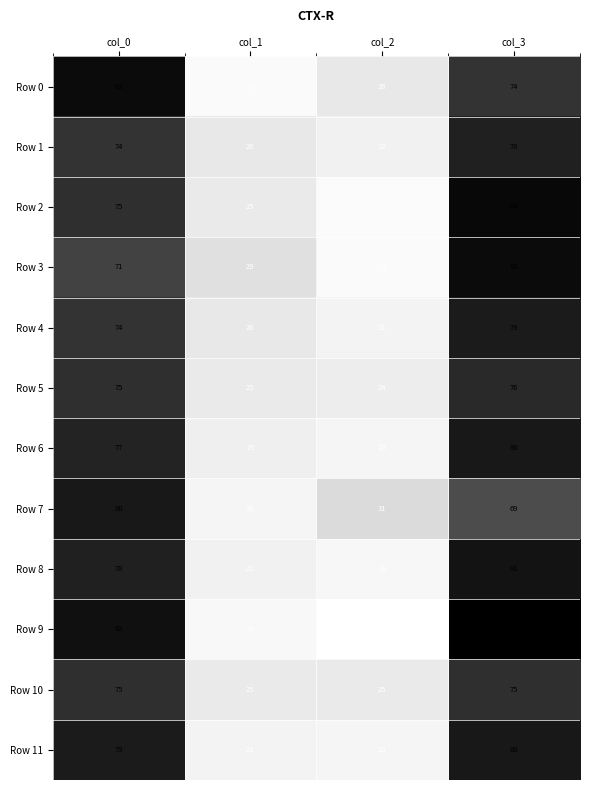

The Row 8 series shows 19 at col_2. True or false?

True